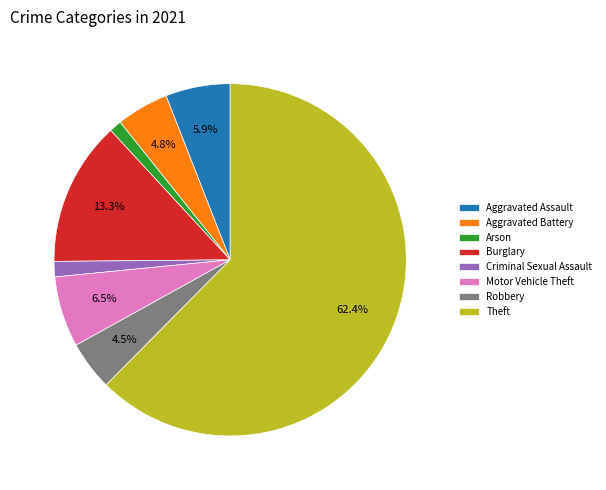

Which slice is the largest?

Theft